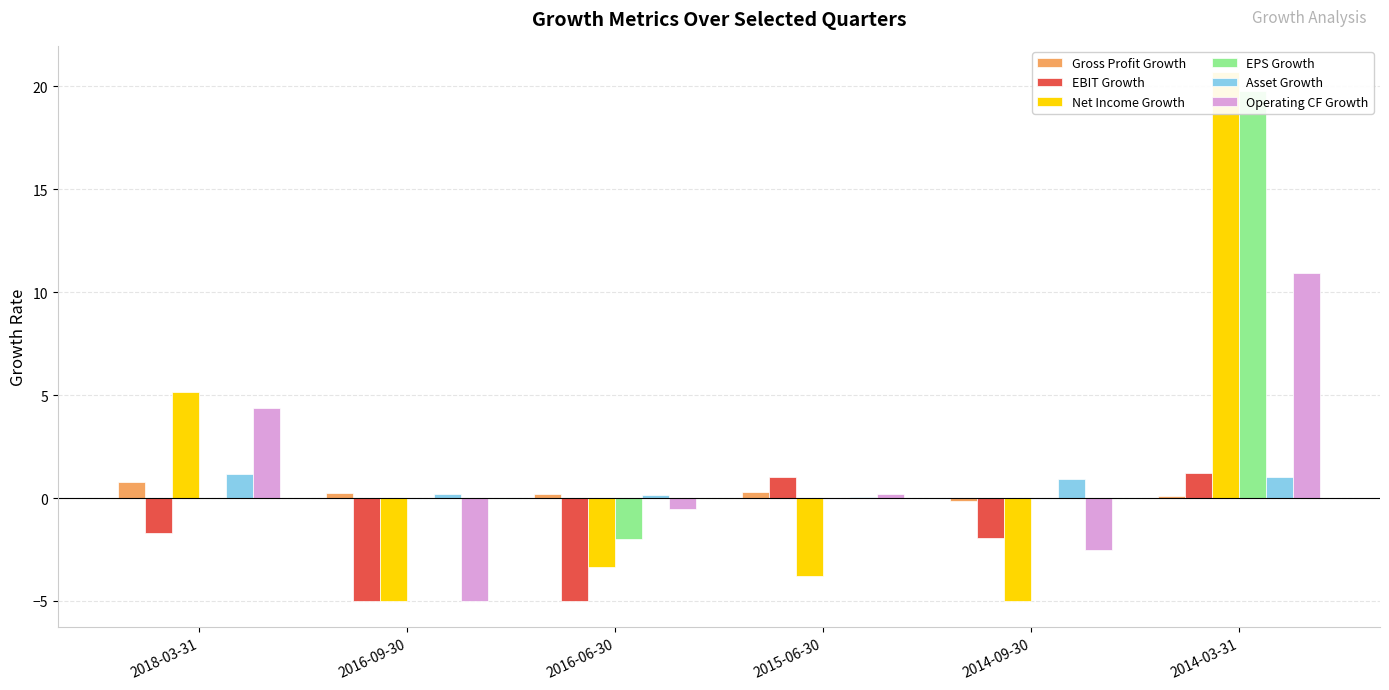

Is the value of Gross Profit Growth at 2014-03-31 greater than the value of EPS Growth at 2015-06-30?

Yes